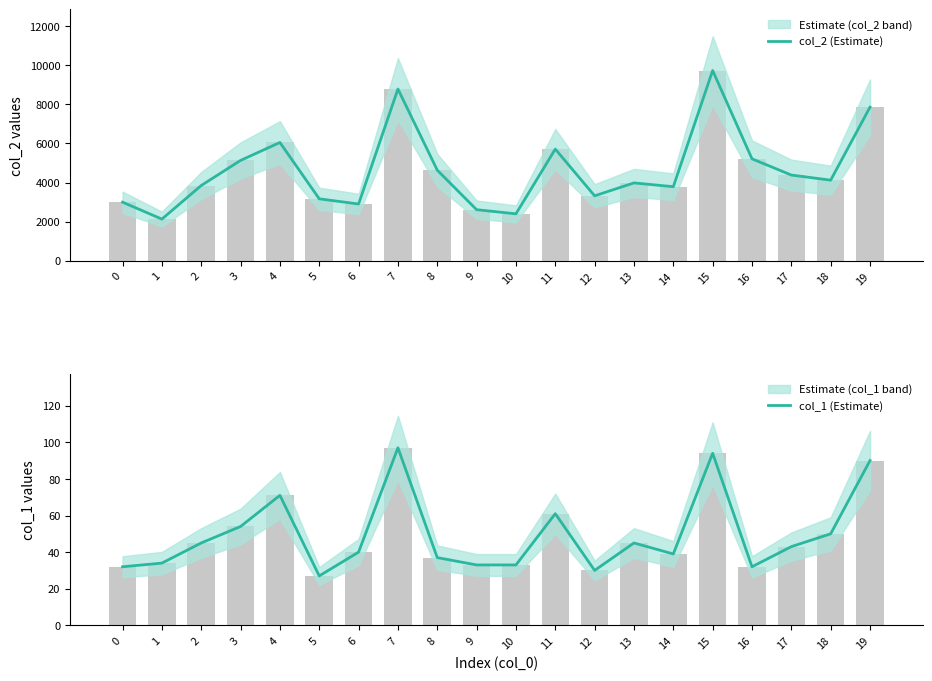

Between 2 and 13, which series saw the biggest shift?

col_2 (Estimate)